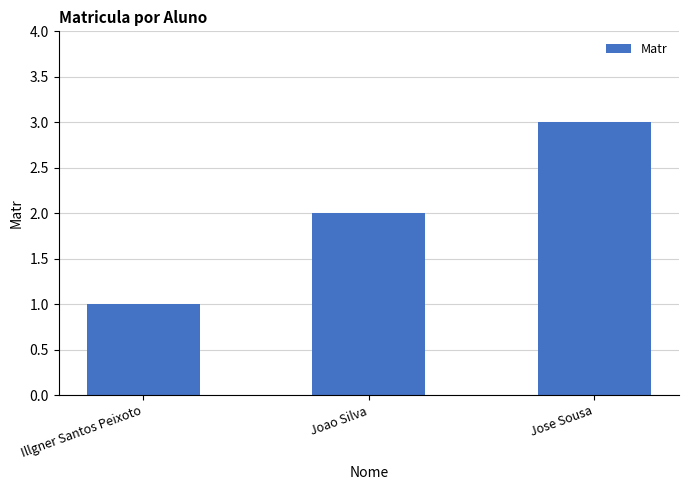

What is the label of the 1st bar from the left?

Illgner Santos Peixoto